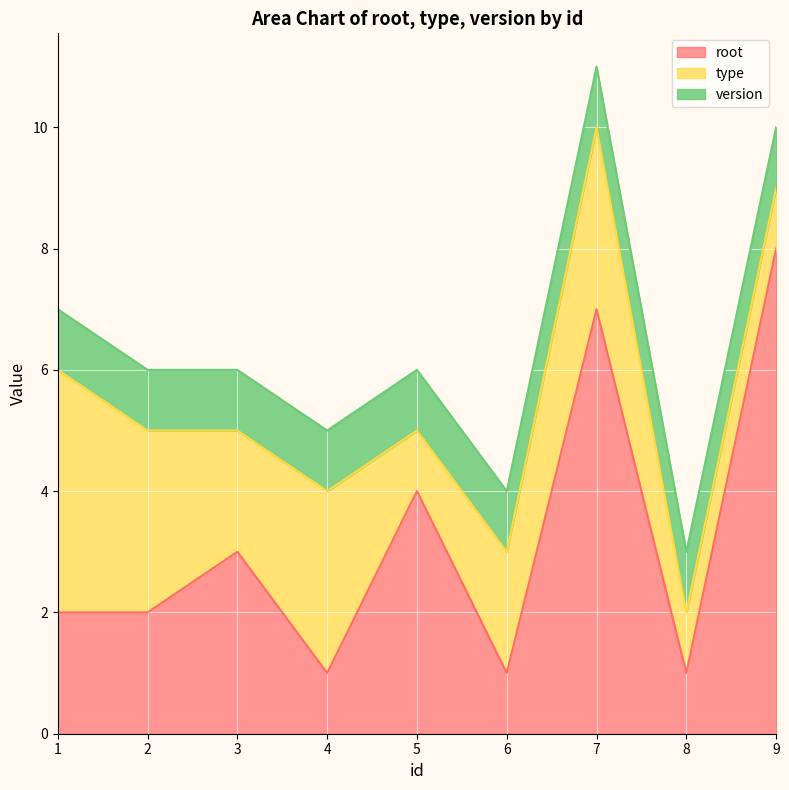

List the series in order of their peak value, highest first.

root, type, version